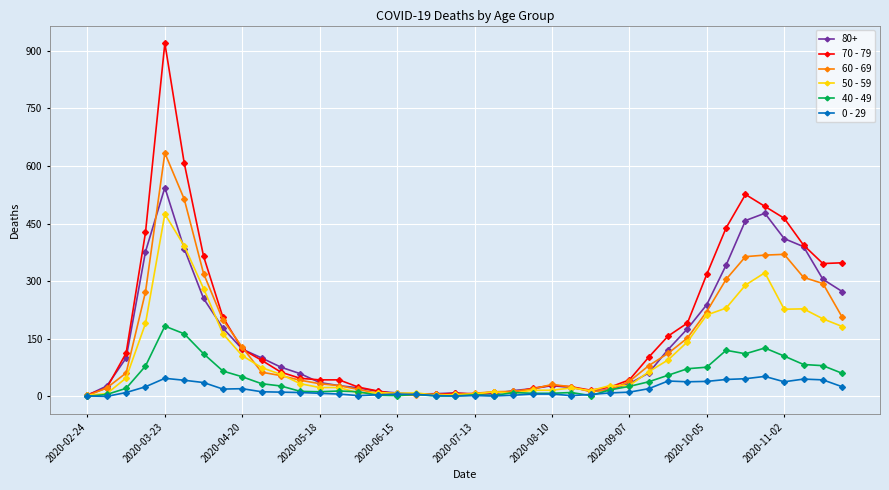

Which series has the largest range (max minus min)?

70 - 79